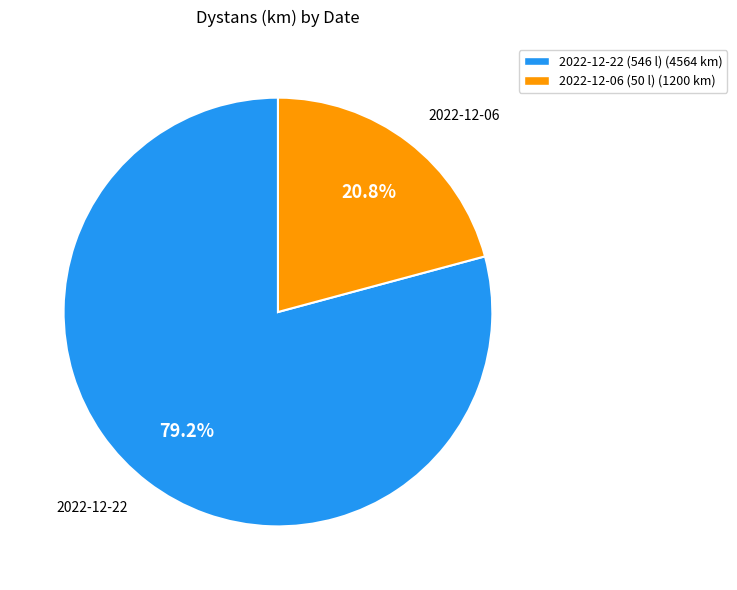

To the nearest percent, what is the difference between the 2022-12-22 (546 l) and 2022-12-06 (50 l) slice percentages?

58%